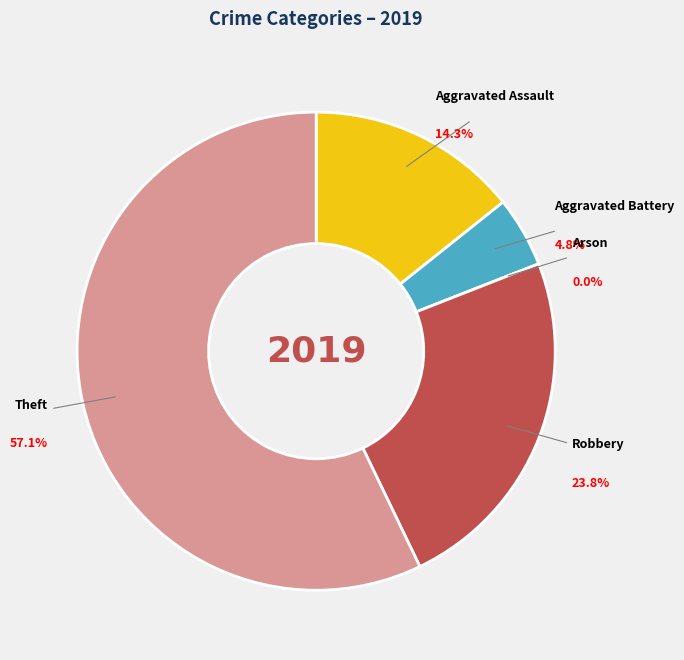

What is the smallest slice in the pie chart?

Arson